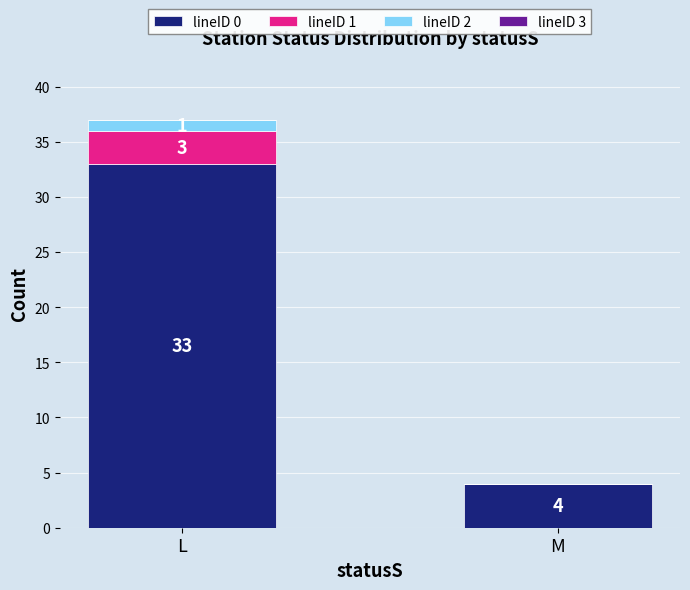

What is the sum of all lineID 0 values?

37